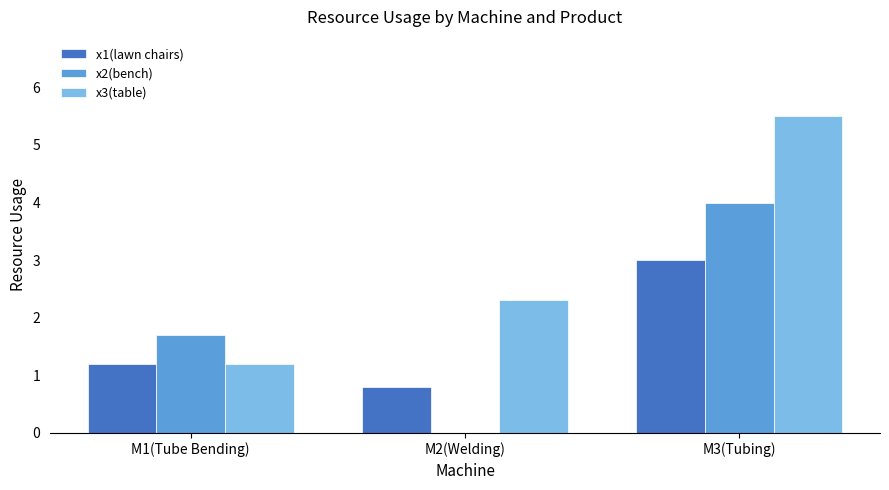

What is the maximum value shown in the chart?

5.5